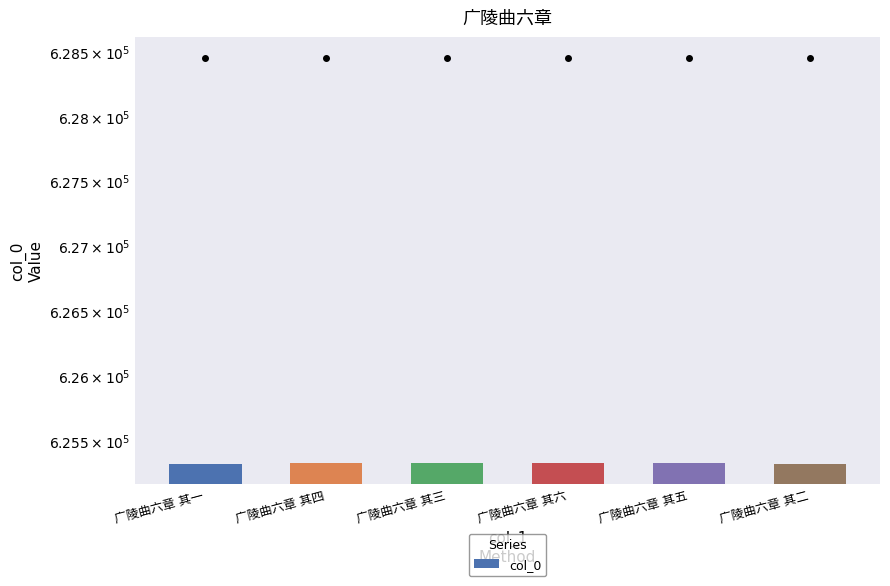

What position from the right is 广陵曲六章 其五?

2